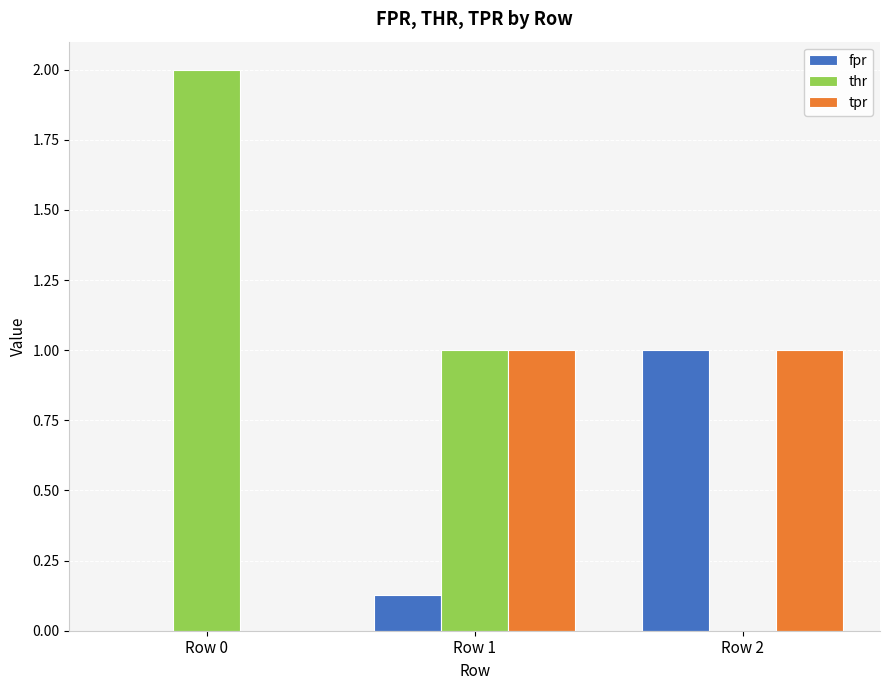

What is the total value across all series at Row 2?

2.0